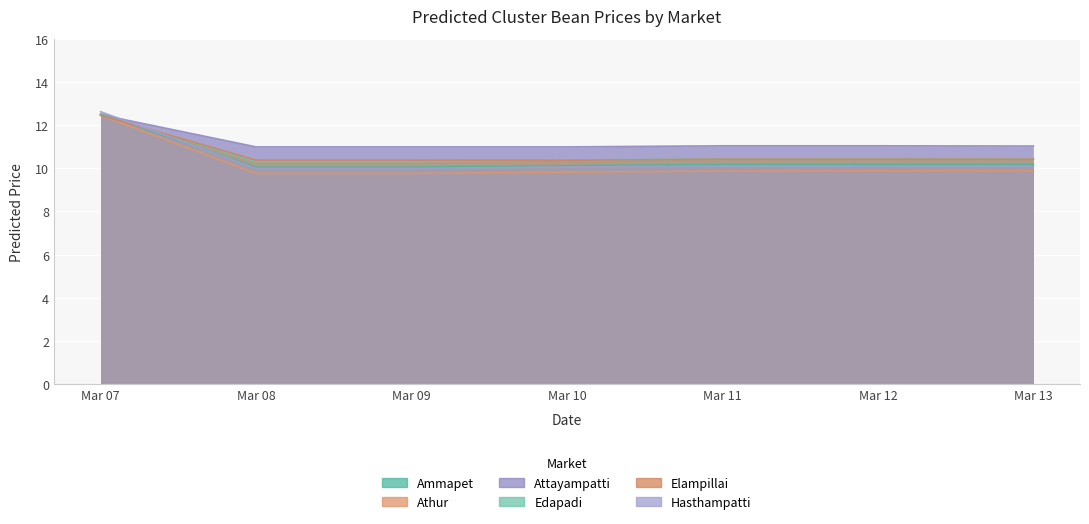

What is the sum of all Attayampatti values?

78.6